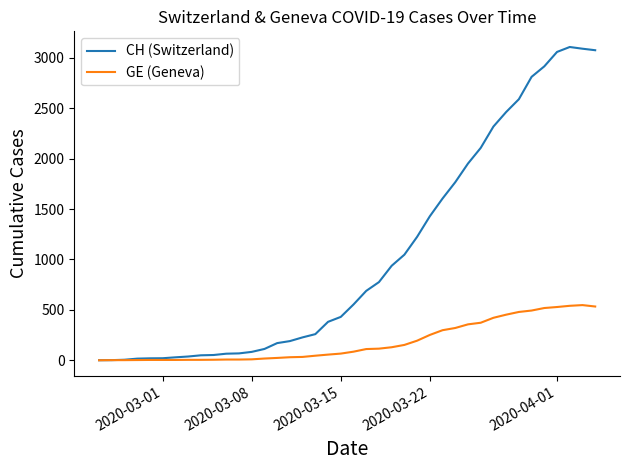

What are all the series names shown in the legend?

CH (Switzerland), GE (Geneva)